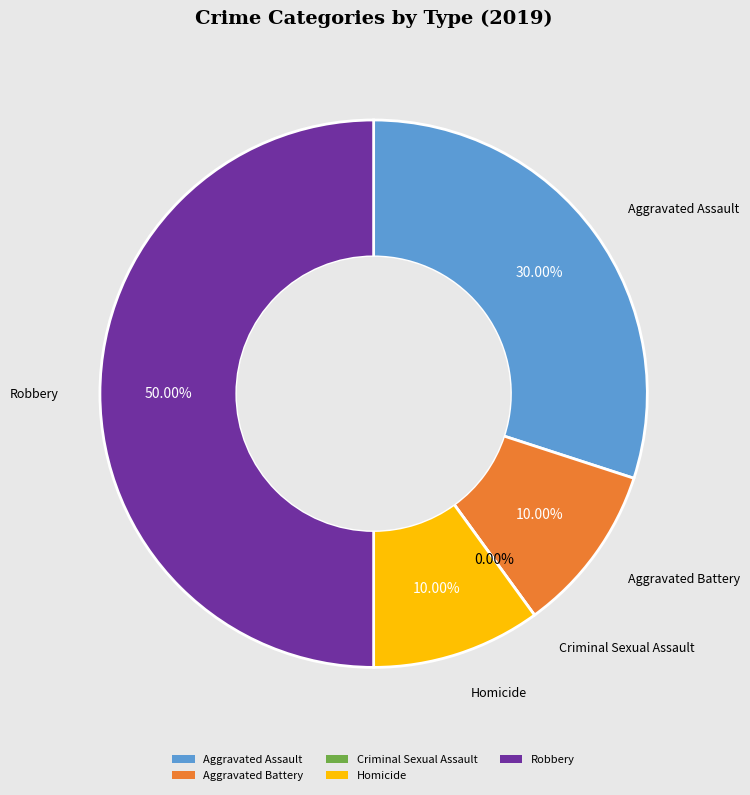

Count the number of slices in the pie.

5